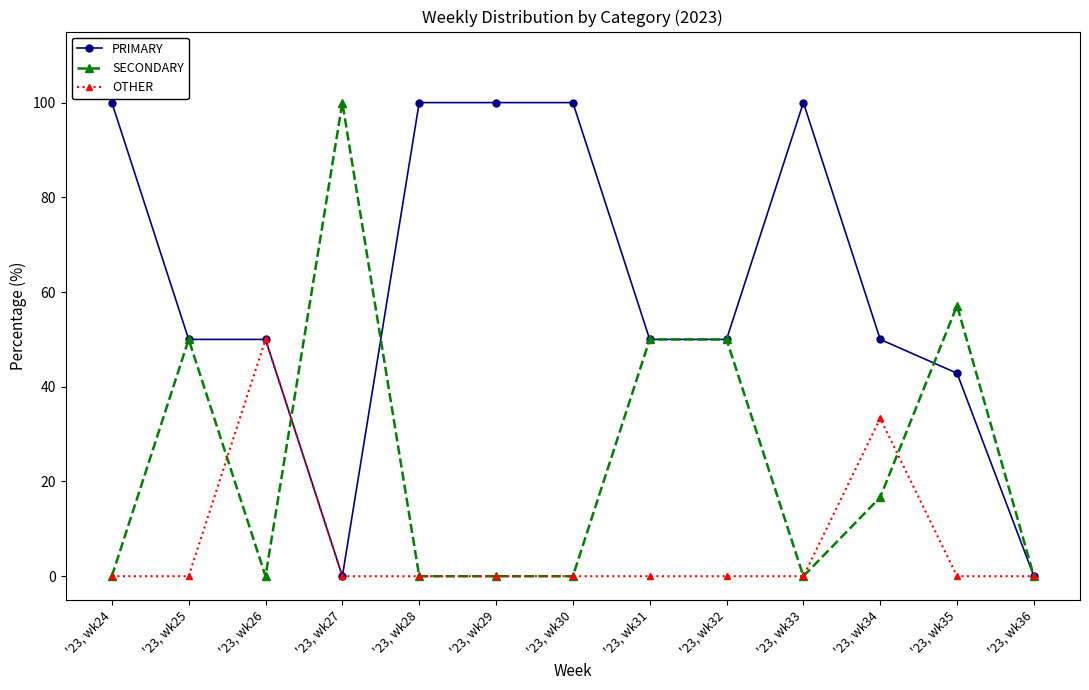

How many lines are shown in the chart?

3